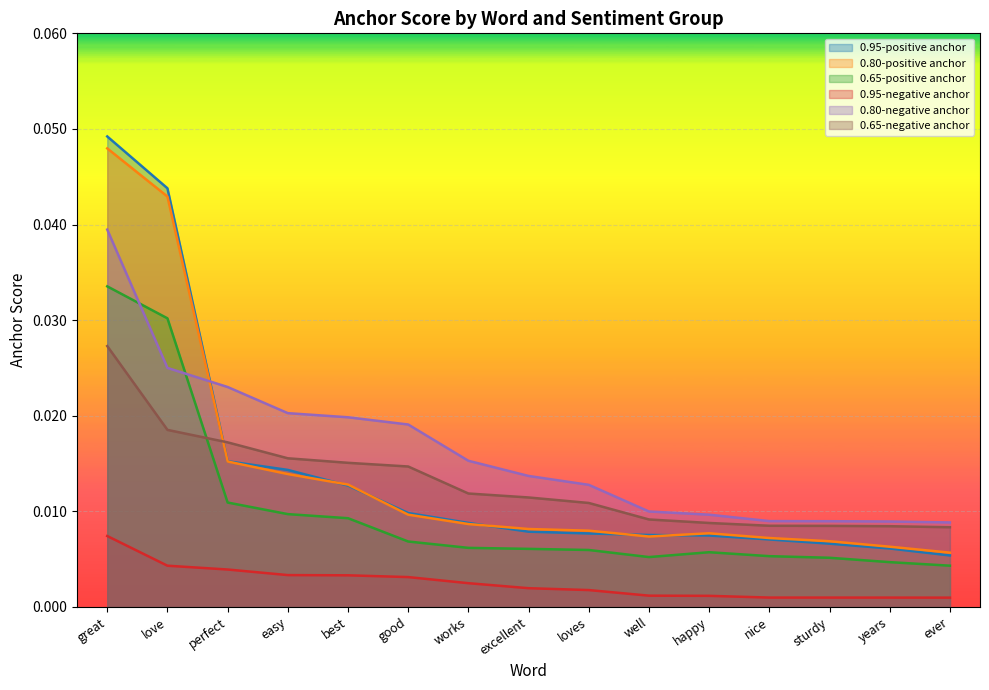

Which series has the widest spread of values?

0.95-positive anchor